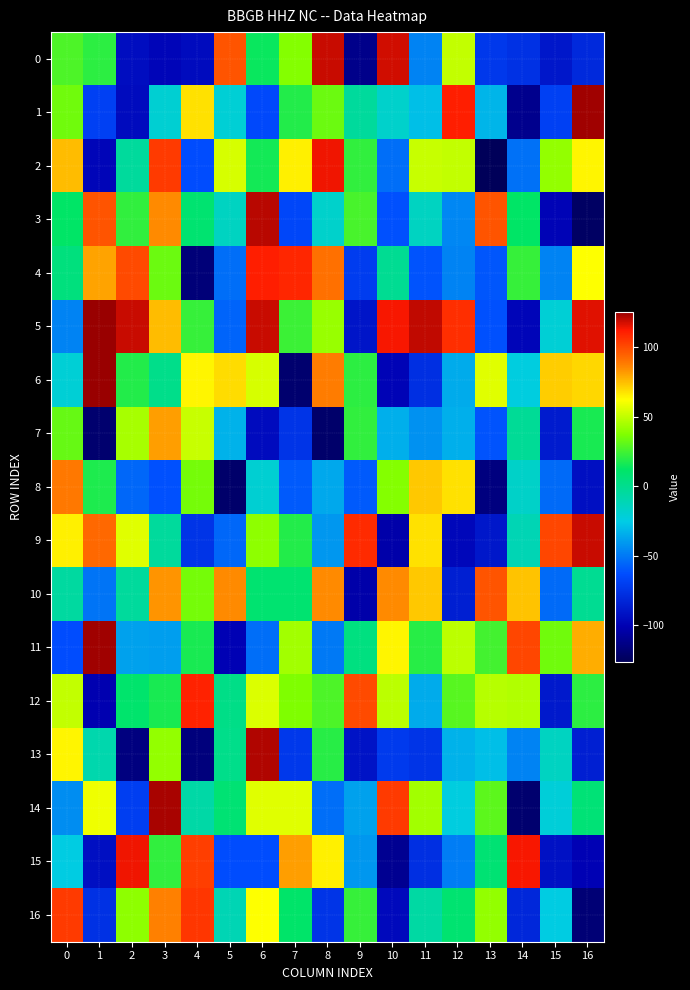

Reading left to right, what are all the values shown in this chart?

0: 0=27	1=21	2=-94	3=-98	4=-95	5=98	6=14	7=38	8=119	9=-112	10=118	11=-47	12=50	13=-73	14=-76	15=-89	16=-80
1: 0=34	1=-69	2=-95	3=-20	4=68	5=-21	6=-65	7=19	8=33	9=-4	10=-18	11=-29	12=111	13=-32	14=-111	15=-69	16=124
2: 0=75	1=-98	2=-4	3=104	4=-63	5=54	6=16	7=65	8=114	9=22	10=-53	11=51	12=50	13=-126	14=-52	15=41	16=64
3: 0=12	1=98	2=22	3=85	4=9	5=-15	6=121	7=-66	8=-18	9=26	10=-62	11=-15	12=-46	13=98	14=12	15=-99	16=-123
4: 0=5	1=80	2=100	3=33	4=-117	5=-53	6=111	7=109	8=91	9=-71	10=-1	11=-61	12=-47	13=-60	14=23	15=-47	16=62
5: 0=-47	1=125	2=119	3=75	4=23	5=-56	6=119	7=24	8=42	9=-90	10=113	11=120	12=107	13=-62	14=-98	15=-21	16=116
6: 0=-21	1=125	2=19	3=1	4=64	5=69	6=54	7=-120	8=88	9=21	10=-99	11=-77	12=-35	13=56	14=-24	15=72	16=70
7: 0=32	1=-120	2=45	3=81	4=51	5=-33	6=-95	7=-75	8=-121	9=22	10=-34	11=-43	12=-34	13=-61	14=-2	15=-87	16=17
8: 0=89	1=18	2=-55	3=-62	4=35	5=-121	6=-20	7=-59	8=-36	9=-59	10=38	11=73	12=68	13=-115	14=-17	15=-54	16=-93
9: 0=65	1=93	2=56	3=-4	4=-75	5=-55	6=40	7=19	8=-41	9=108	10=-103	11=68	12=-97	13=-89	14=-11	15=101	16=119
10: 0=-5	1=-51	2=-4	3=83	4=35	5=85	6=9	7=9	8=85	9=-103	10=85	11=73	12=-85	13=98	14=74	15=-54	16=-1
11: 0=-63	1=124	2=-38	3=-39	4=17	5=-100	6=-53	7=44	8=-50	9=4	10=64	11=20	12=49	13=25	14=101	15=34	16=78
12: 0=50	1=-101	2=10	3=17	4=110	5=2	6=55	7=37	8=27	9=100	10=49	11=-35	12=29	13=48	14=47	15=-88	16=21
13: 0=64	1=-9	2=-115	3=41	4=-116	5=1	6=122	7=-73	8=20	9=-91	10=-72	11=-75	12=-33	13=-29	14=-47	15=-15	16=-85
14: 0=-44	1=59	2=-70	3=123	4=-7	5=8	6=56	7=56	8=-53	9=-38	10=104	11=44	12=-24	13=30	14=-120	15=-22	16=7
15: 0=-25	1=-93	2=114	3=22	4=103	5=-63	6=-63	7=81	8=65	9=-41	10=-110	11=-77	12=-49	13=8	14=113	15=-92	16=-100
16: 0=104	1=-76	2=40	3=87	4=105	5=-11	6=62	7=11	8=-75	9=23	10=-96	11=-6	12=9	13=41	14=-81	15=-25	16=-118